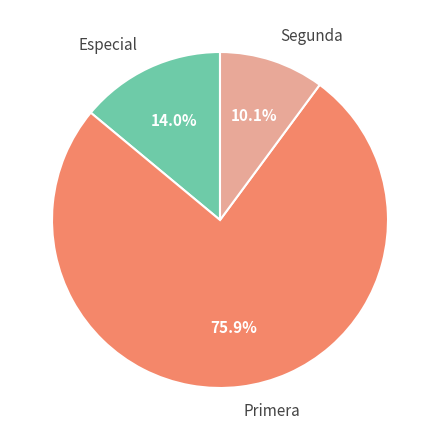

What is the ratio of the value at Segunda to the value at Especial?

0.7